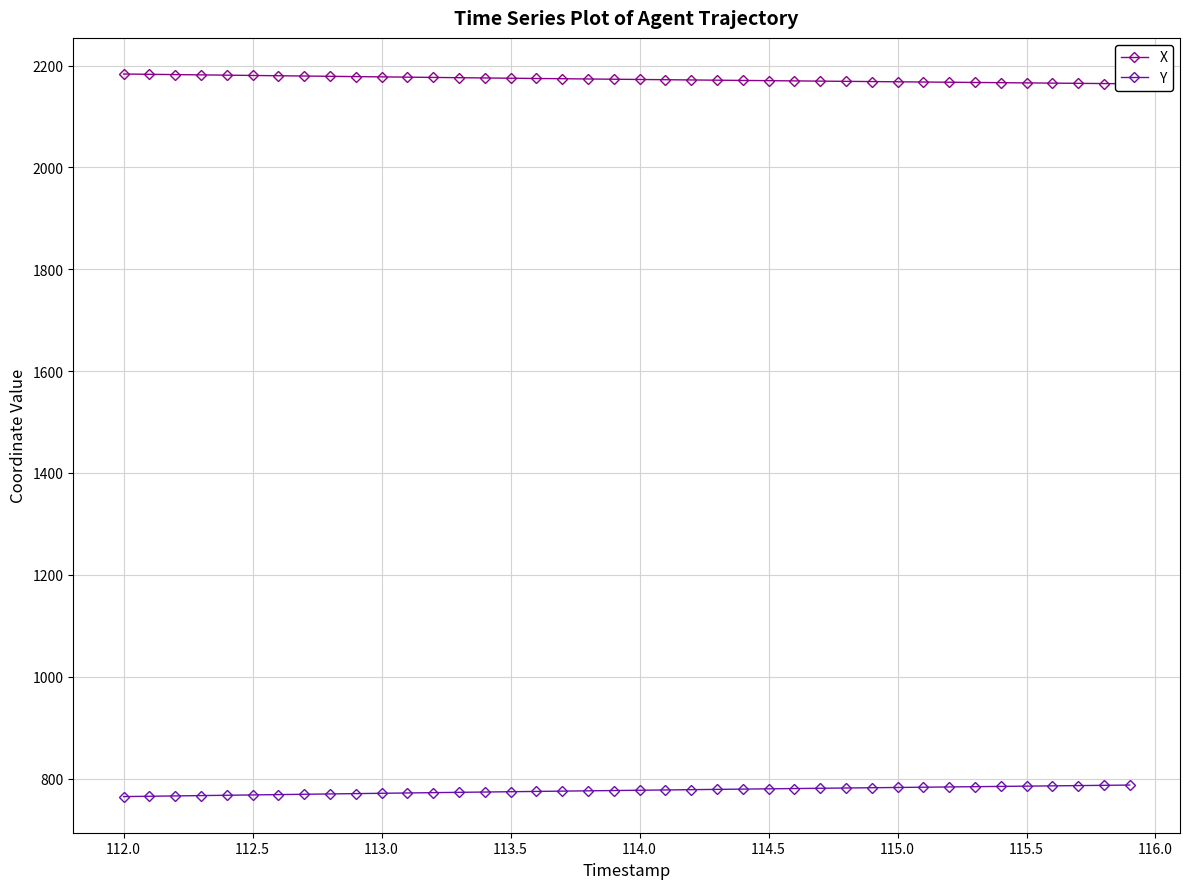

What is the maximum value for X?

2183.3